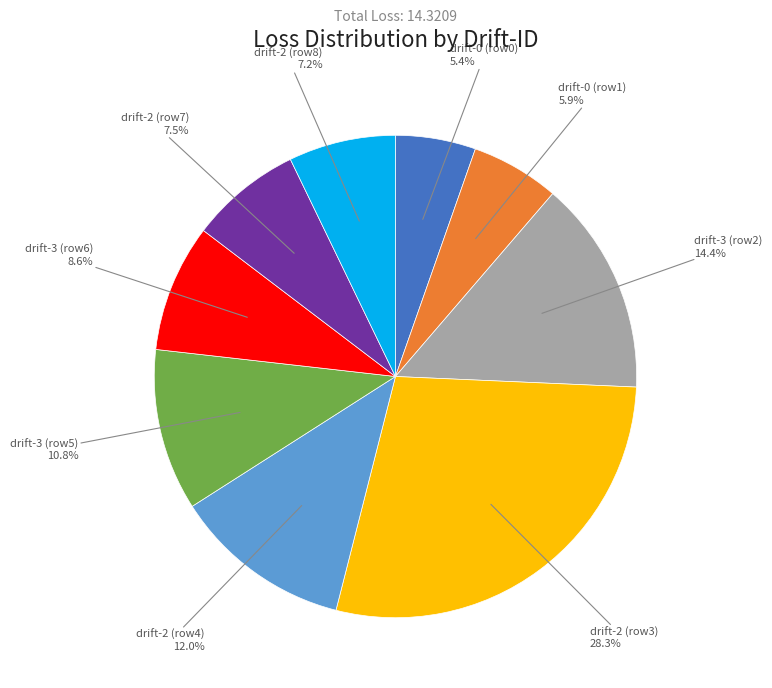

Is there any slice that represents more than half of the pie?

No